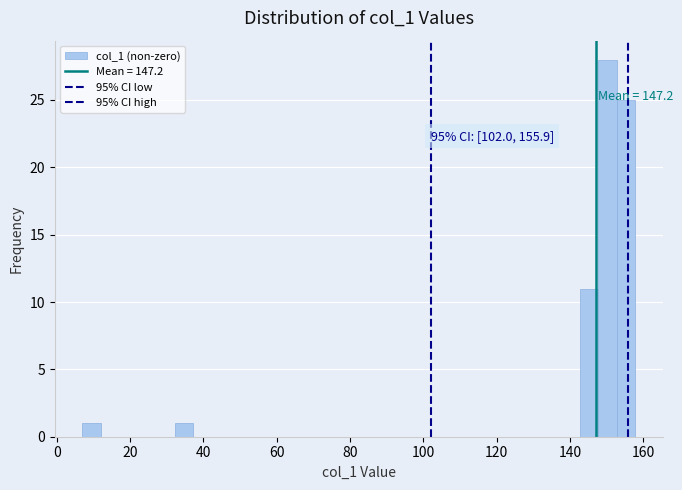

Read against the x-axis, roughly where is the centre of the tallest bar?

150